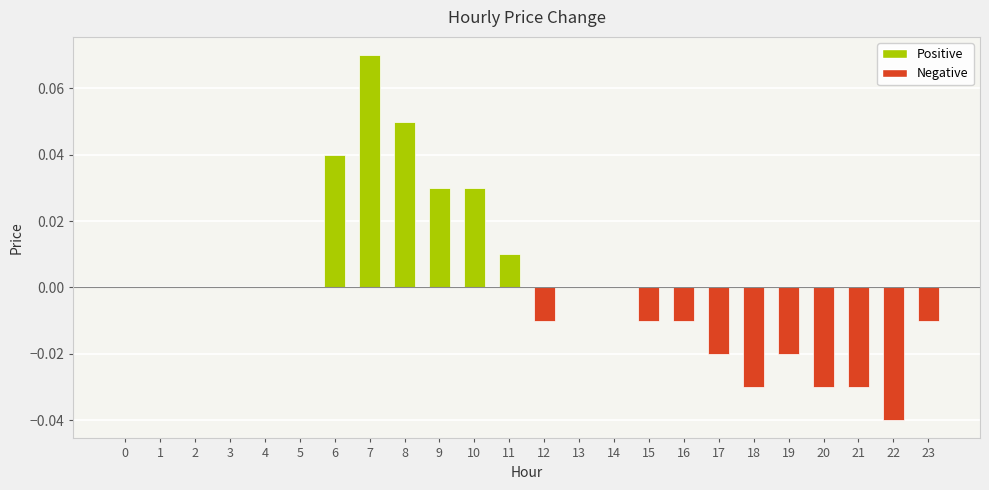

The chart shows a value of -0.1 at 13. True or false?

False